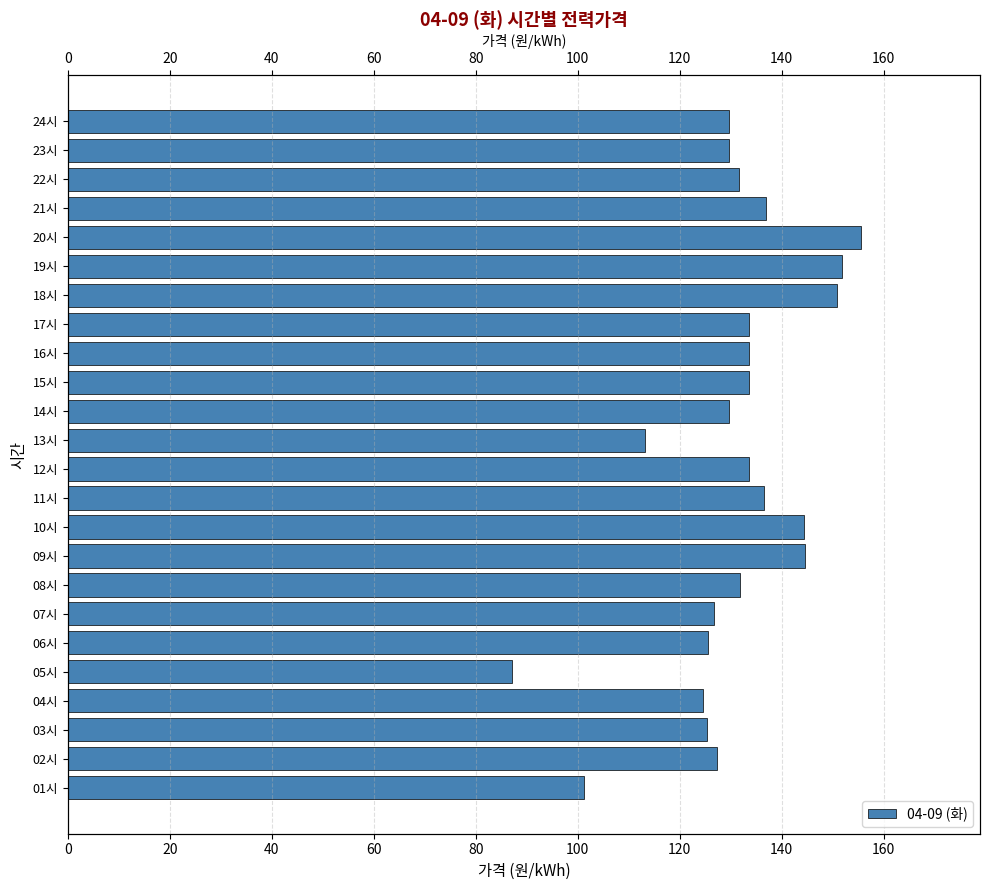

Does the chart contain any negative values?

No